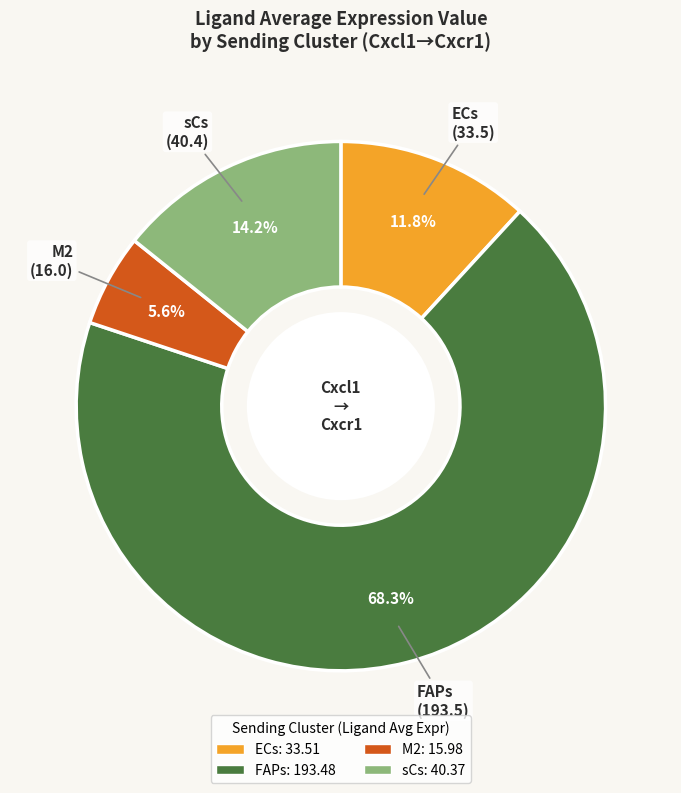

Which category accounts for the majority?

FAPs